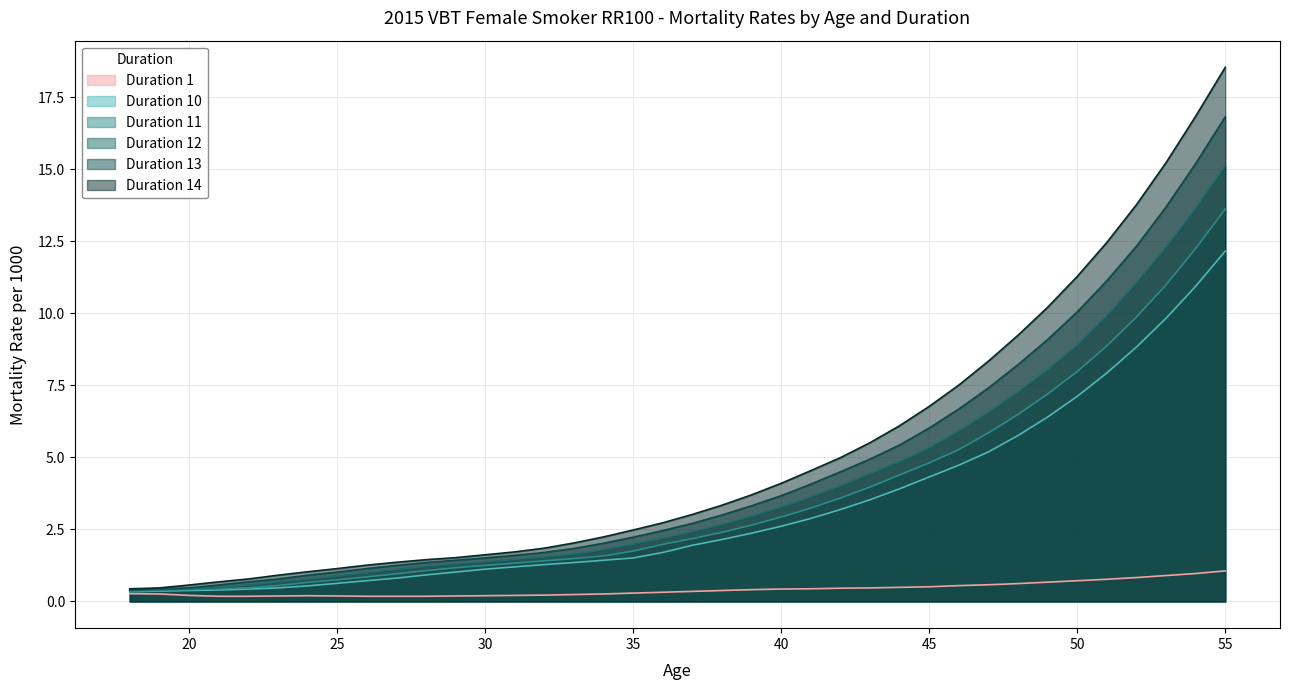

Is it true that Duration 1 equals 0.4 at 38?

True